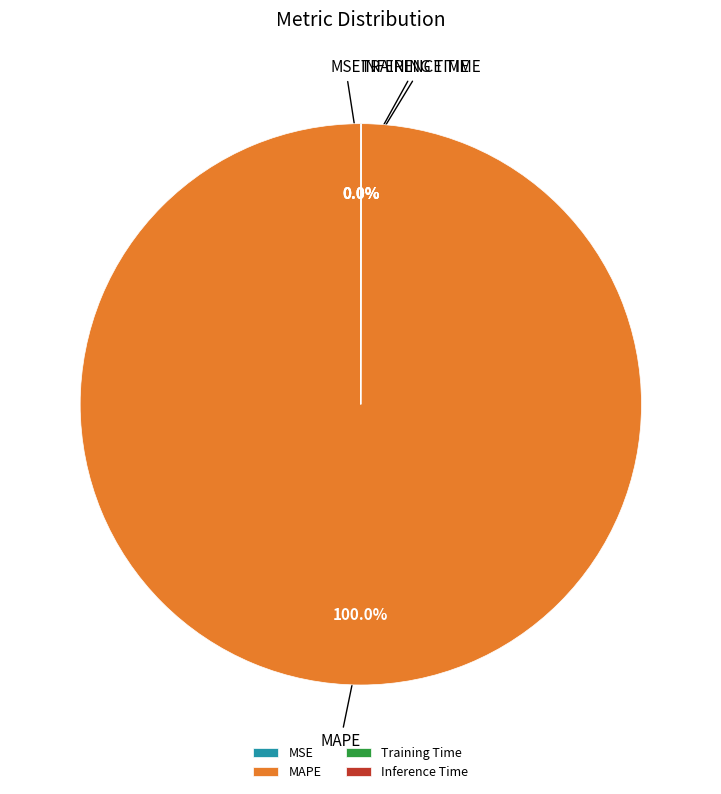

To the nearest percent, what is the difference between the largest and smallest slice percentages?

100%